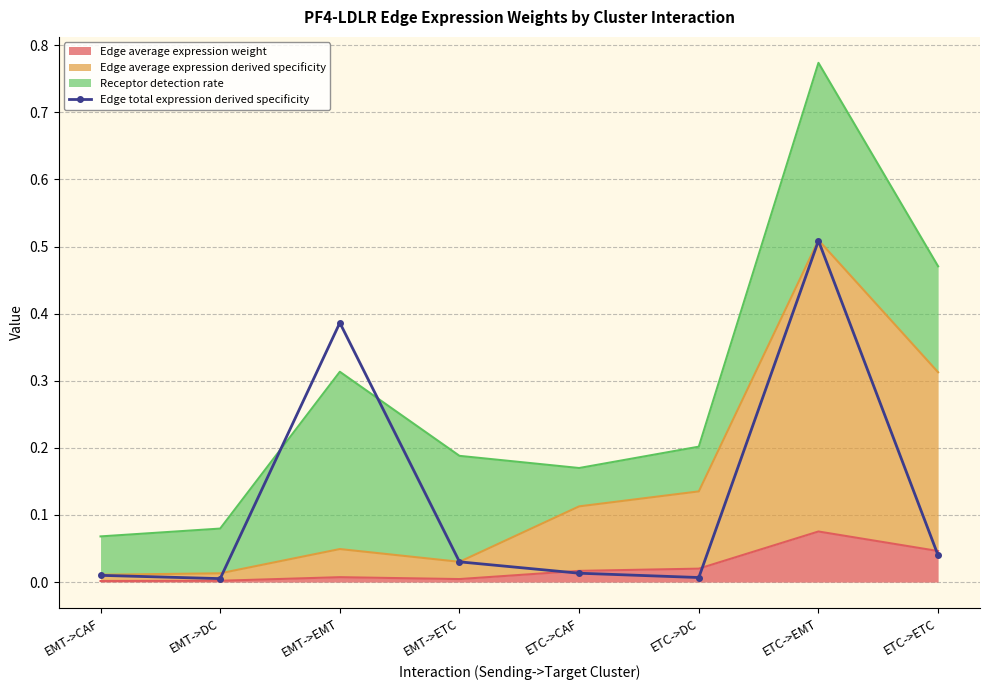

True or false: the data shows 0.5 at ETC->EMT.

True